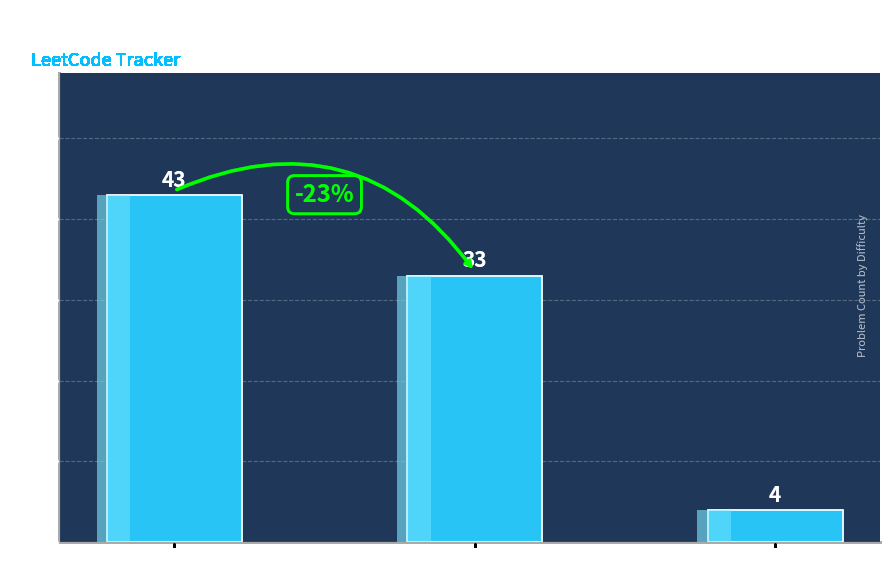

What is the change in value from Easy to Medium?

-10